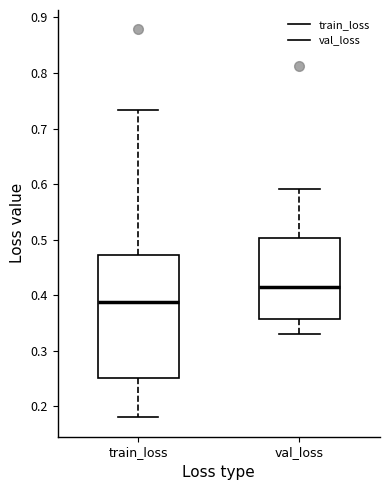

Reading left to right, read every box against the y-axis: the position of its median line, the range the box covers, and the ends of its whiskers. The values are not printed on the chart, so give them approximately, as read against the axis.

train_loss: median 0.39, box 0.25 to 0.47, whiskers 0.18 to 0.73
val_loss: median 0.41, box 0.36 to 0.50, whiskers 0.33 to 0.59